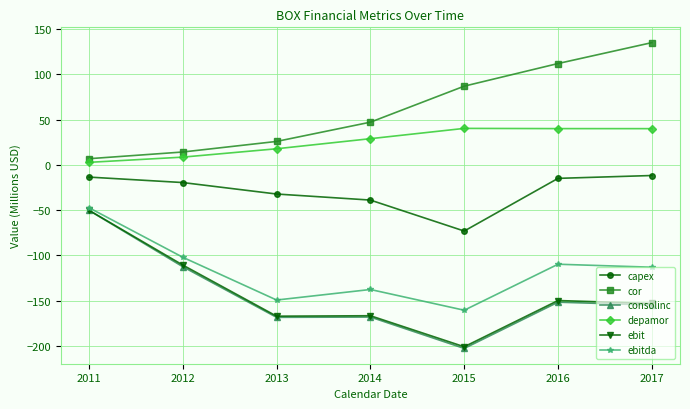

How many categories are shown in the chart?

7